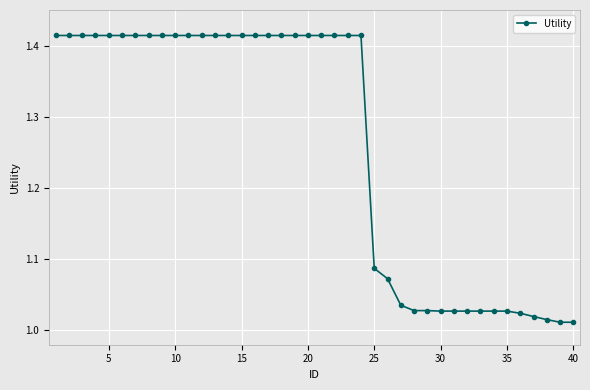

What is the difference between the maximum and second lowest values?

0.4